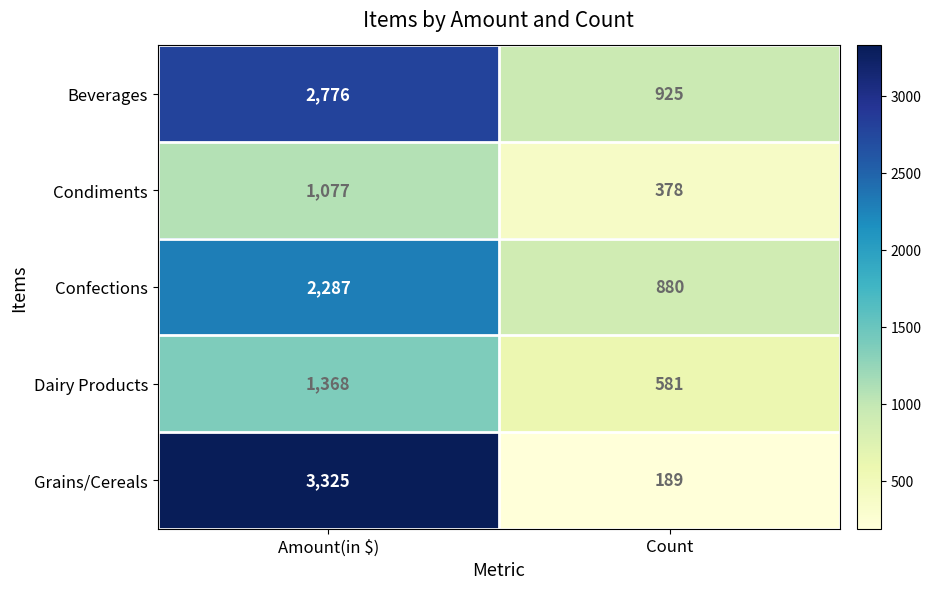

Reading left to right, transcribe all the data shown in this chart.

Beverages: Amount(in $)=2776	Count=925
Condiments: Amount(in $)=1077	Count=378
Confections: Amount(in $)=2287	Count=880
Dairy Products: Amount(in $)=1368	Count=581
Grains/Cereals: Amount(in $)=3325	Count=189